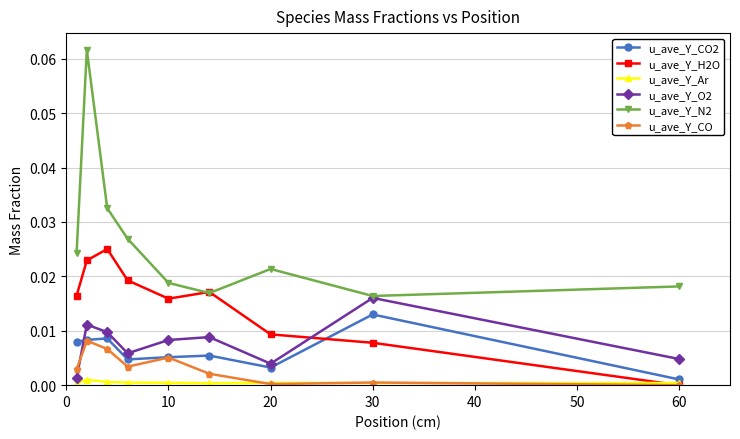

True or false: u_ave_Y_Ar has more than 1 interior local peaks.

True